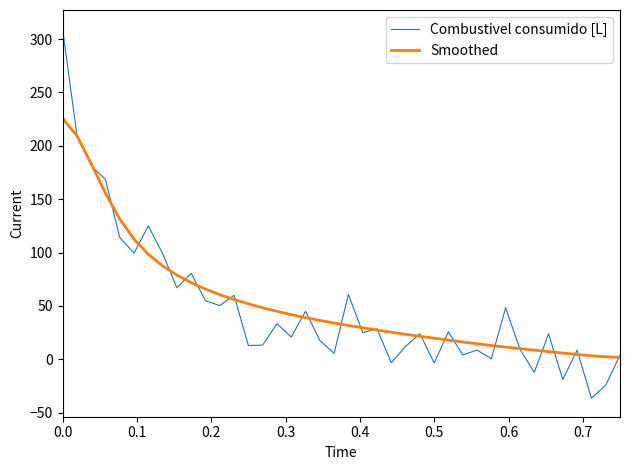

How many values in the Smoothed series are below 33?

20